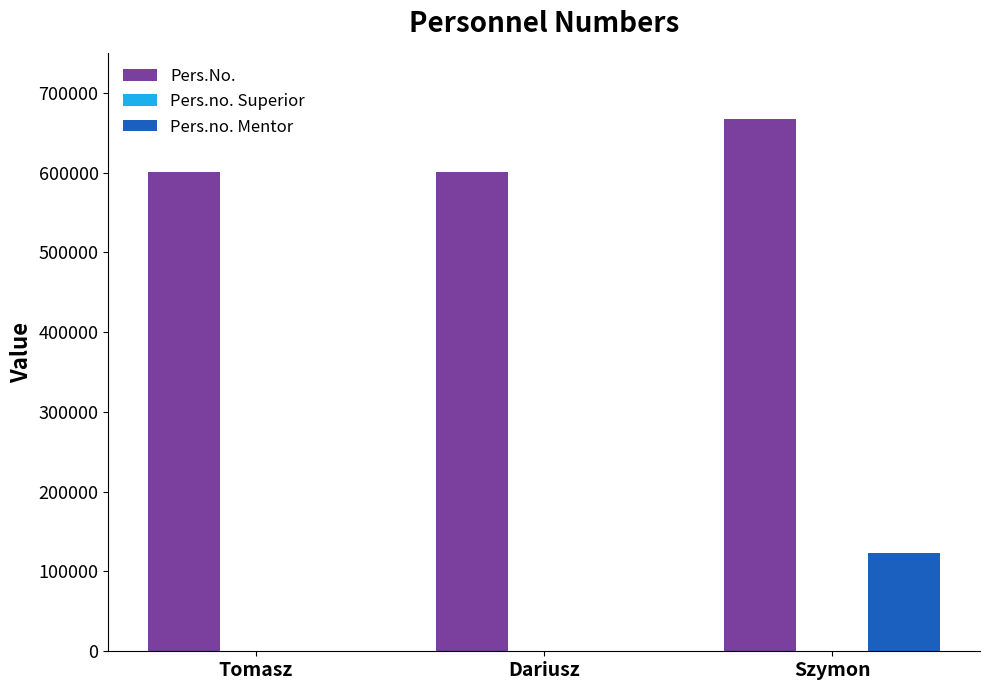

At which label is Pers.No. closest to 633390?

Tomasz